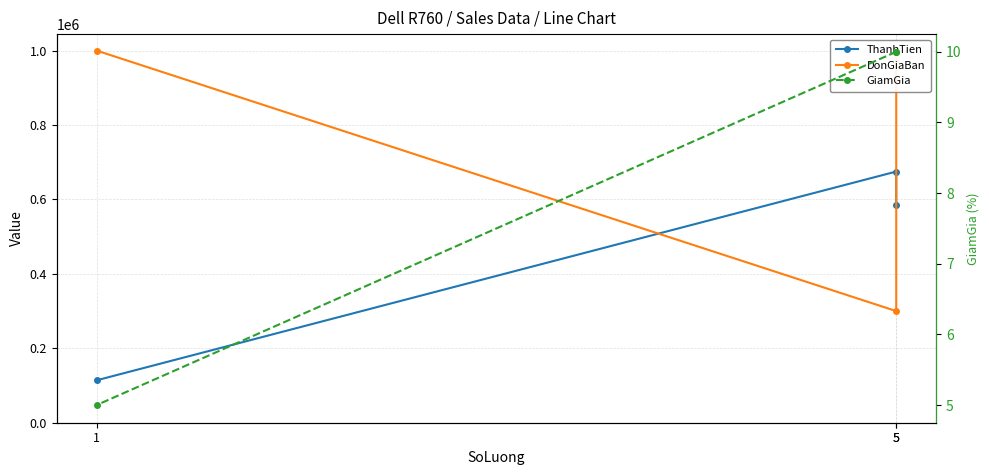

What is the maximum value shown in the chart?

1000000